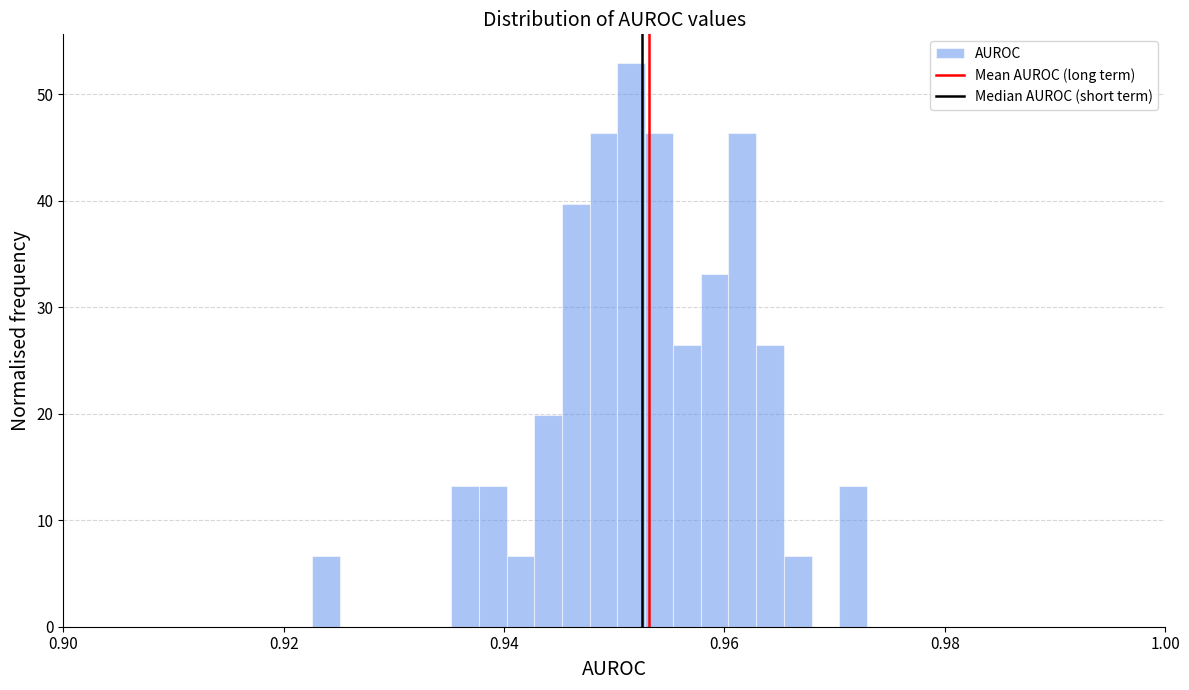

Around what value on the x-axis is the tallest bar? Give the approximate position of its centre, as read against the axis.

0.952